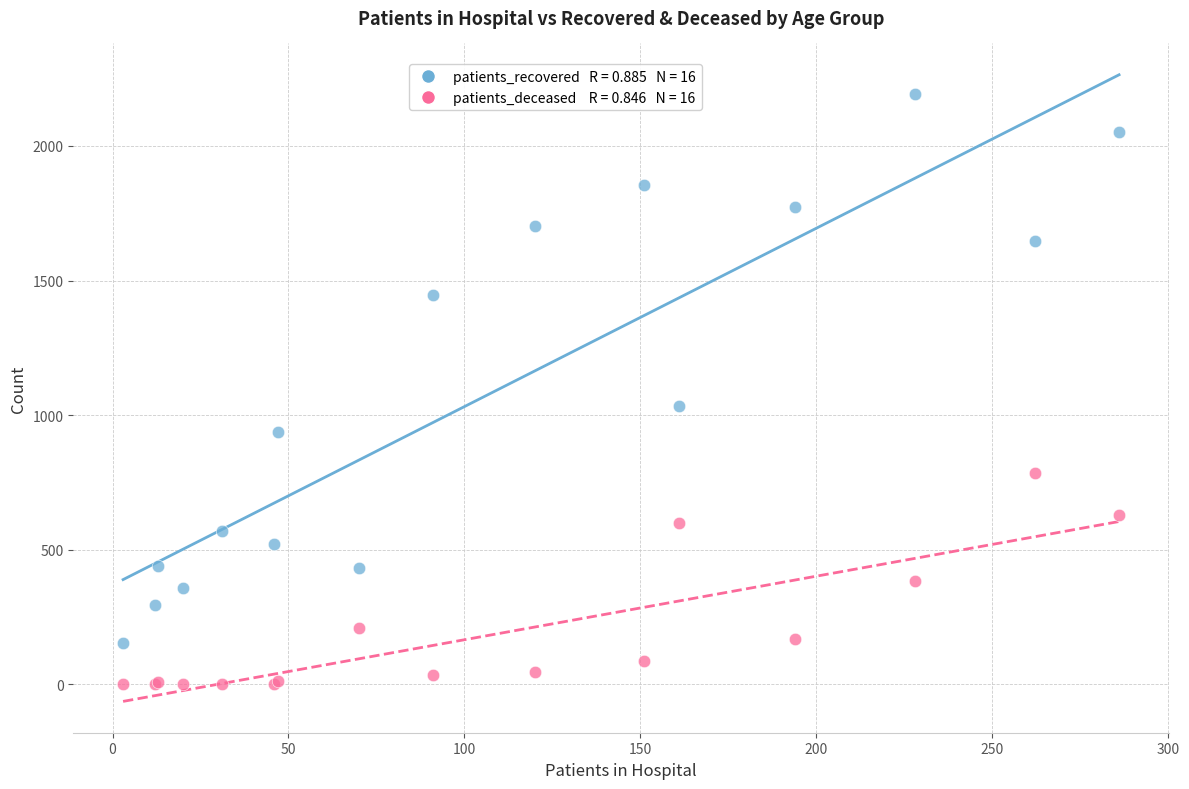

Across all series, what Y value is closest to 1096?

1033